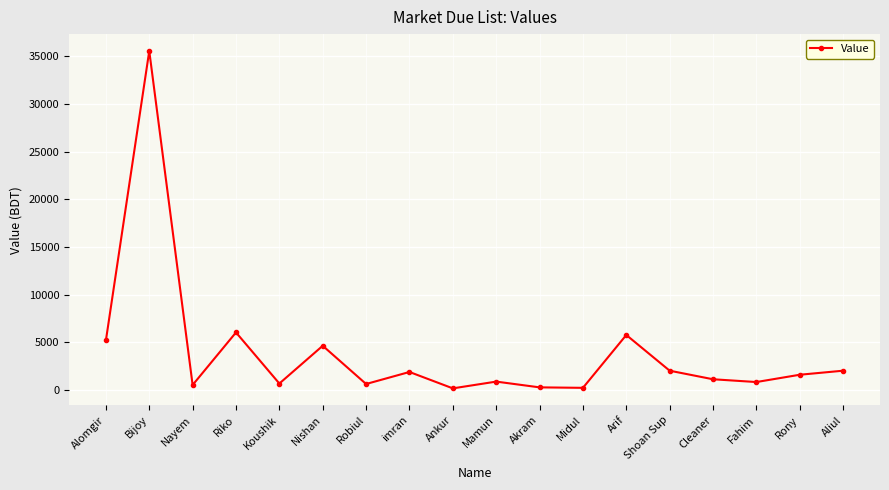

True or false: the data has more than 0 interior local peaks.

True